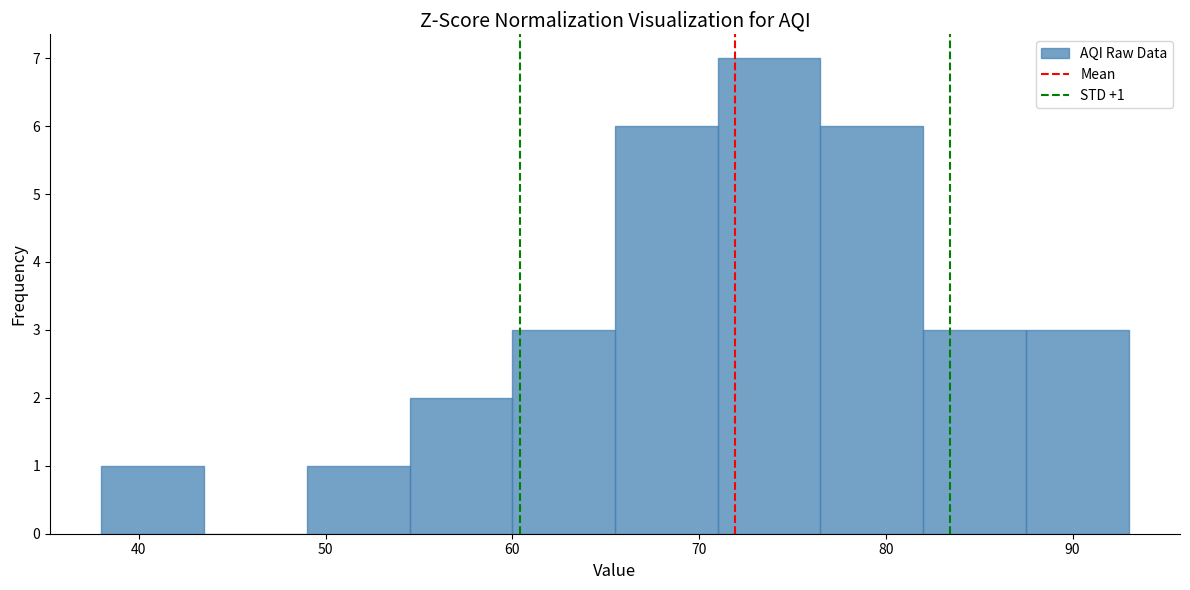

Over which range of the x-axis is the bar tallest?

71.0 to 76.5